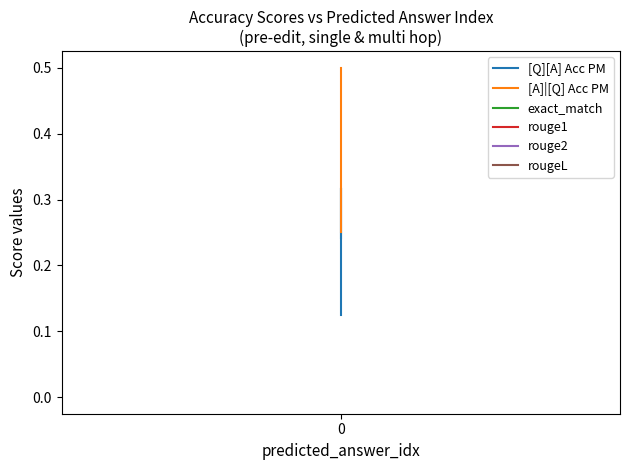

Rank the series at 0 from lowest to highest value.

exact_match, rouge1, rouge2, rougeL, [Q][A] Acc PM, [A]|[Q] Acc PM